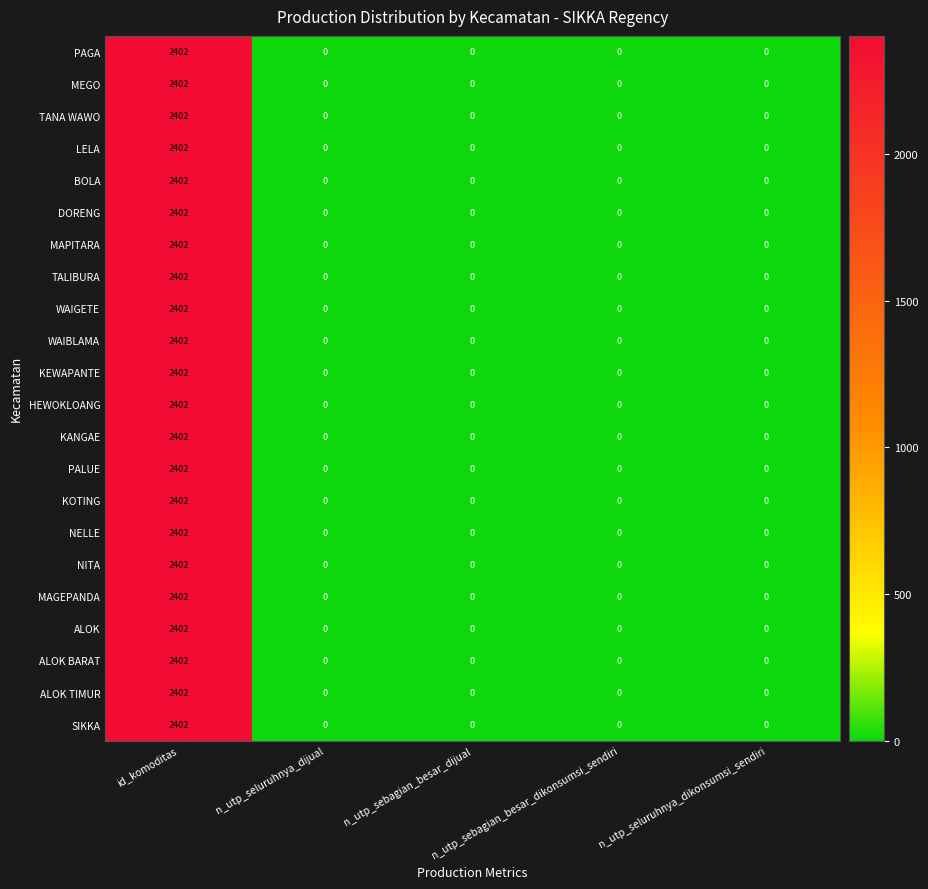

At which category is the sum across all series the highest?

id_komoditas